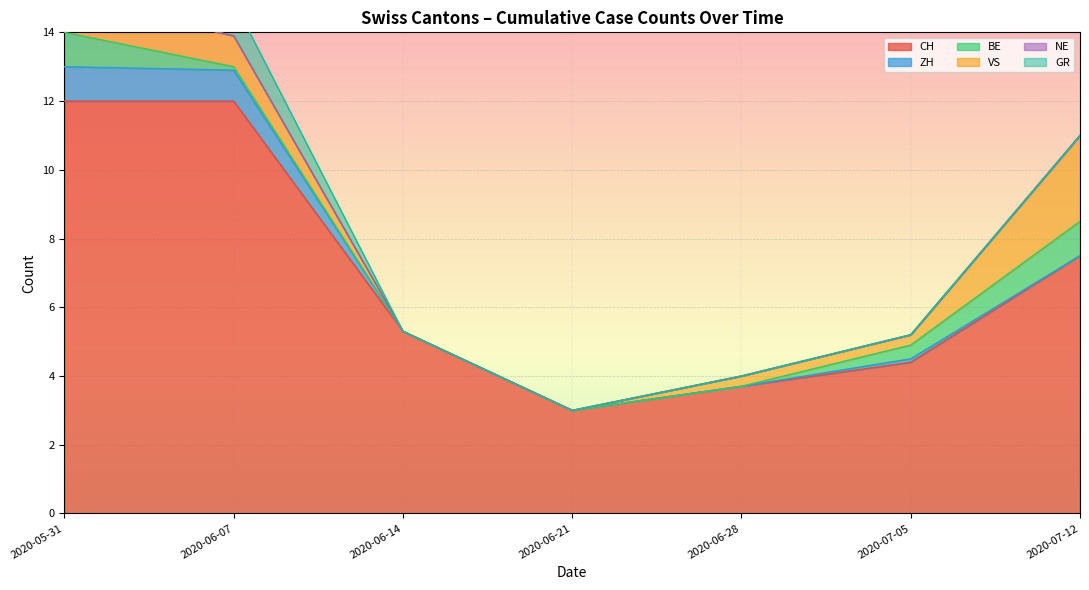

True or false: CH has a value of 7.5 at 2020-07-12.

True